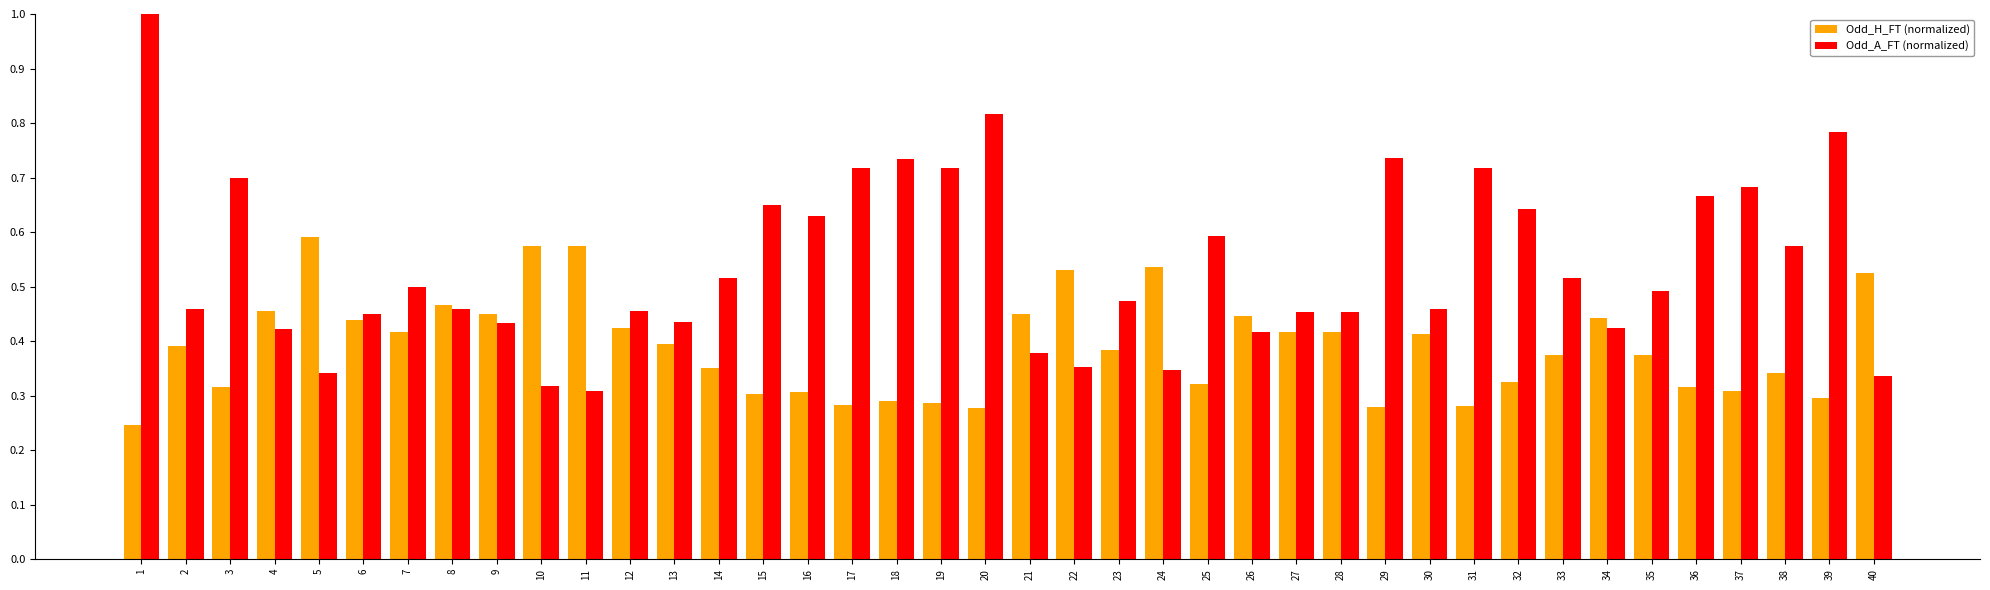

Is the value of Odd_H_FT (normalized) at 35 greater than the value of Odd_A_FT (normalized) at 3?

No